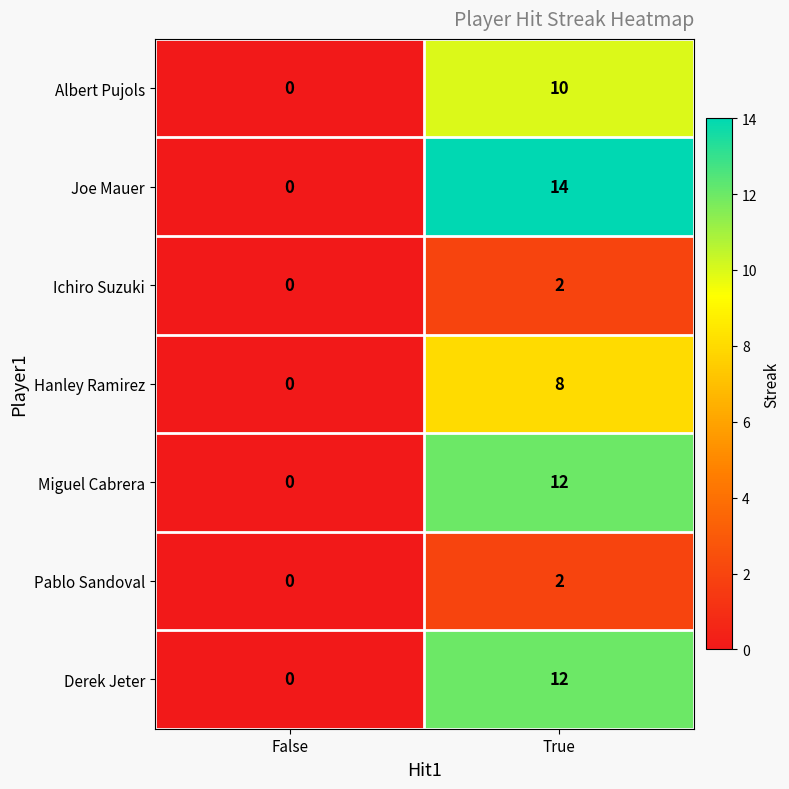

Reading right to left, list all the values displayed in this chart.

Albert Pujols: 10	0
Joe Mauer: 14	0
Ichiro Suzuki: 2	0
Hanley Ramirez: 8	0
Miguel Cabrera: 12	0
Pablo Sandoval: 2	0
Derek Jeter: 12	0